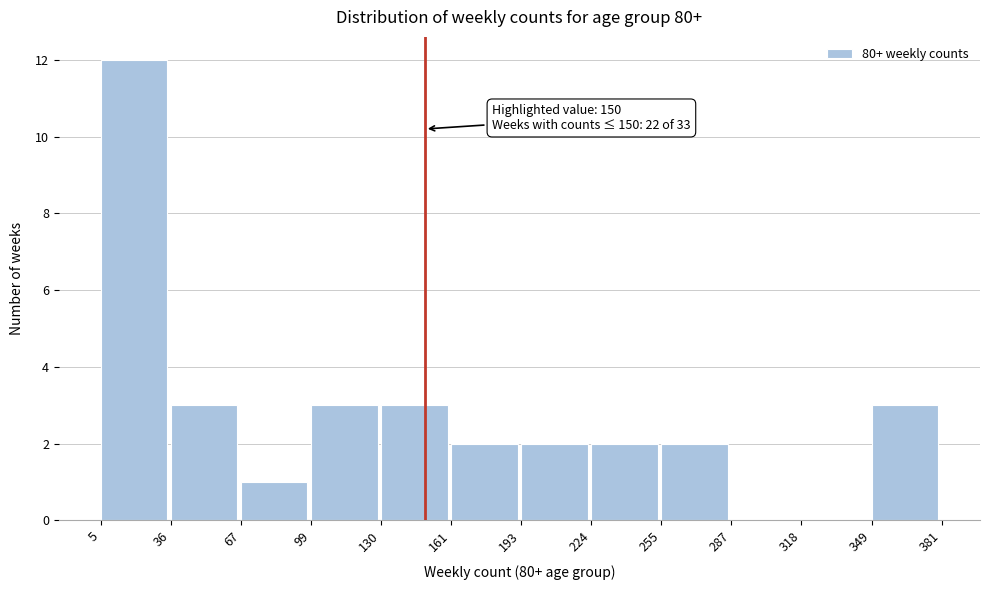

Which range on the x-axis has the tallest bar?

5 to 36